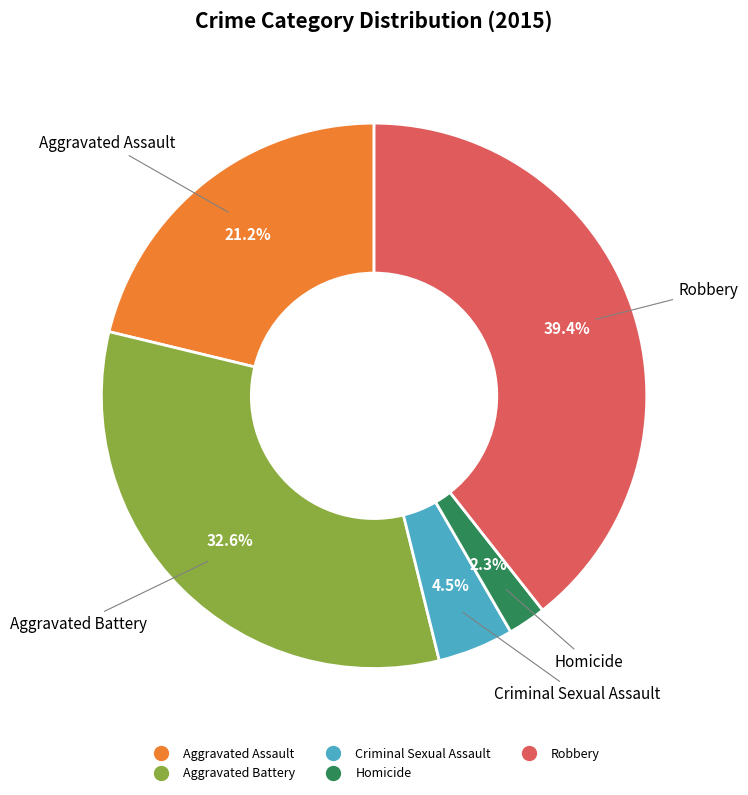

What portion of the pie excludes Aggravated Assault?

78.8%